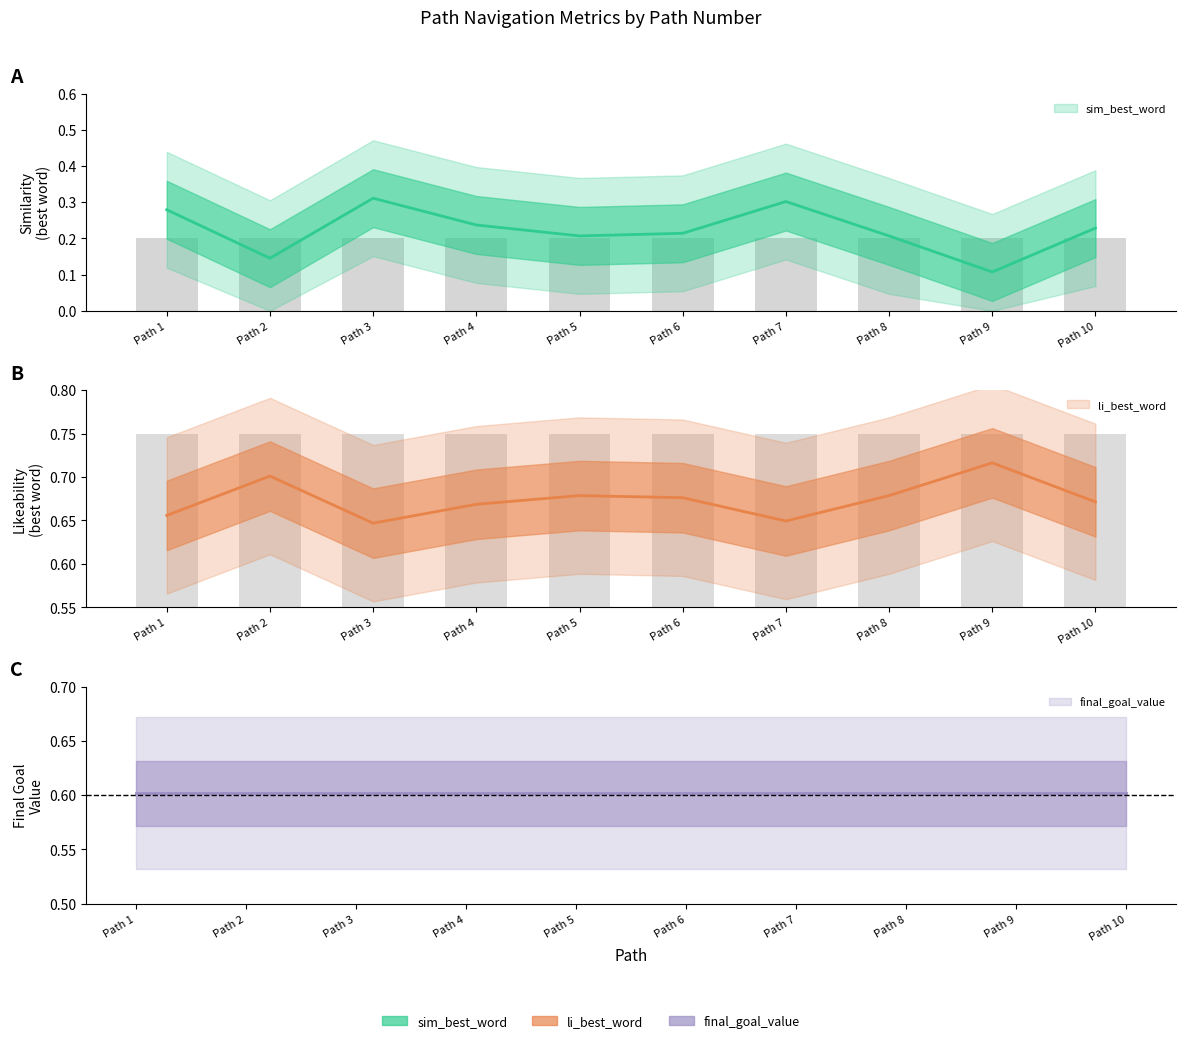

What is the average value of the li_best_word series?

0.7